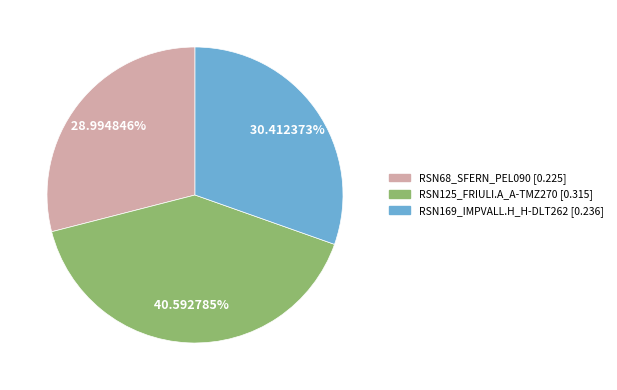

What percentage is the RSN169_IMPVALL.H_H-DLT262 slice, to the nearest percent?

30%